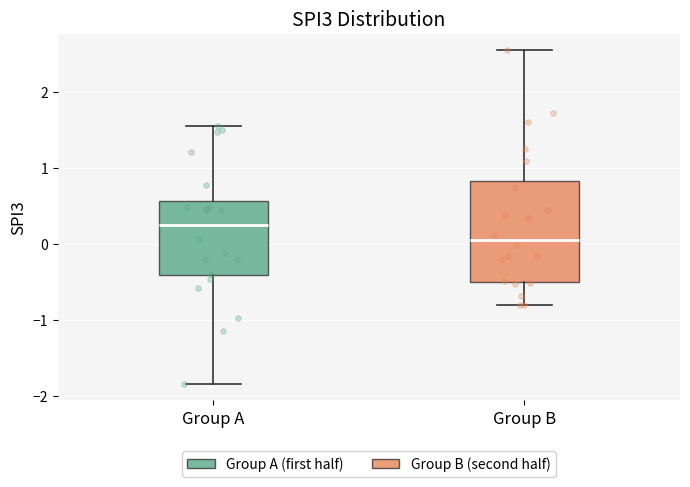

Which box has the lowest median line?

Group B